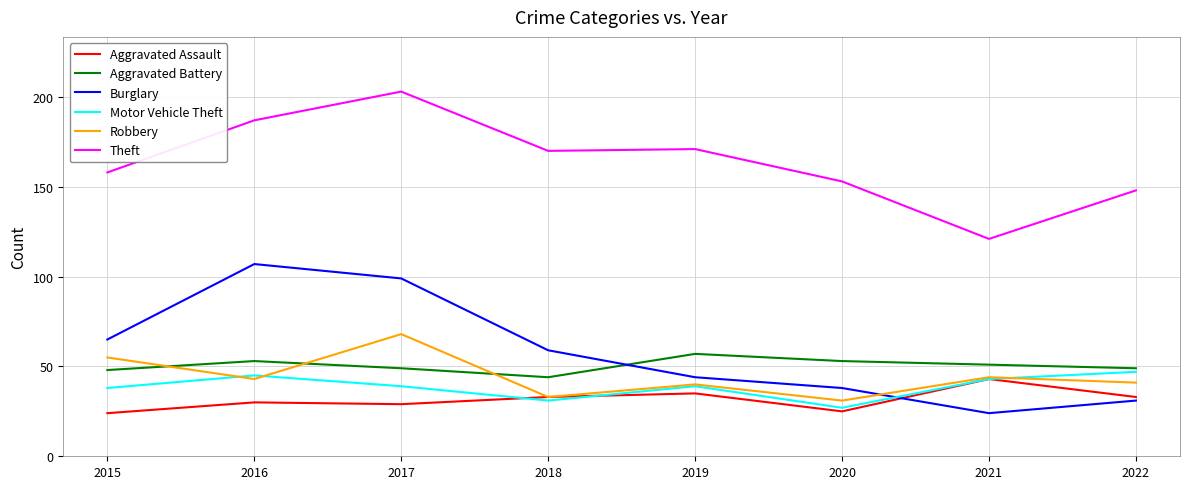

At which label does Aggravated Battery first exceed 51?

2016